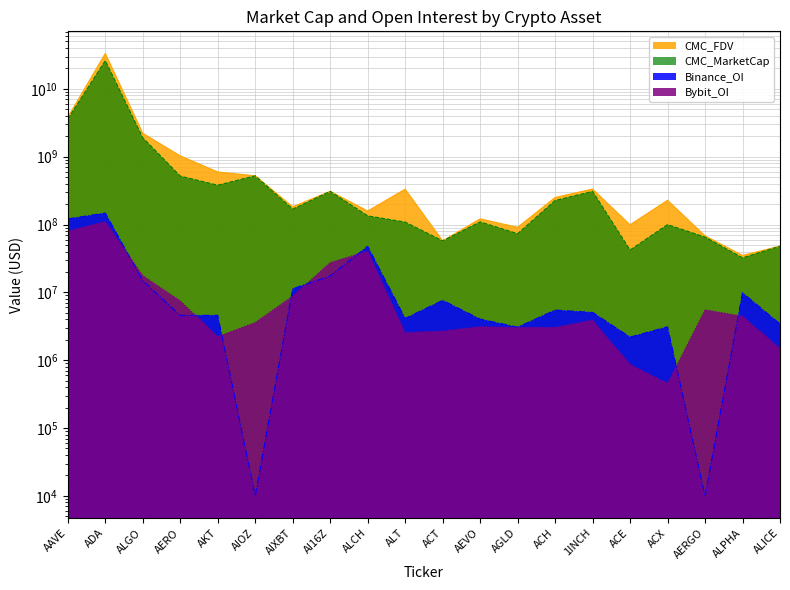

Reading right to left, what are all the values shown in this chart?

CMC_FDV: ALICE=48091280.1	ALPHA=35091897.8	AERGO=68184001.3	ACX=227715316.1	ACE=99180972.7	1INCH=333716290.2	ACH=250381092.2	AGLD=90996529.6	AEVO=121280552.5	ACT=57521032.3	ALT=332224026.7	ALCH=158212333.4	AI16Z=309204732.9	AIXBT=182698359.6	AIOZ=523433707.3	AKT=595693749.9	AERO=1029368614.9	ALGO=2215106759.4	ADA=33294623281.8	AAVE=3820543536.1
CMC_MarketCap: ALICE=48091280.1	ALPHA=32354729.8	AERGO=65456640.7	ACX=99786978.3	ACE=42144698.8	1INCH=308504084.2	ACH=226391262.5	AGLD=73280643.7	AEVO=109538751.5	ACT=57521032.3	ALT=108755222.8	ALCH=134480483.4	AI16Z=309204350.1	AIXBT=168860204.9	AIOZ=523433707.3	AKT=380662669.7	AERO=517957852.9	ALGO=1905179234.7	ADA=26132658723.5	AAVE=3609721789.1
Binance_OI: ALICE=3430282.0	ALPHA=9870689.0	AERGO=10000.0	ACX=3113293.0	ACE=2191670.0	1INCH=5067893.0	ACH=5482709.0	AGLD=3071082.0	AEVO=4037037.0	ACT=7631326.0	ALT=4132107.0	ALCH=47753180.0	AI16Z=17499545.0	AIXBT=11304757.0	AIOZ=10000.0	AKT=4585373.0	AERO=4576162.0	ALGO=14863914.0	ADA=147864712.0	AAVE=121154294.0
Bybit_OI: ALICE=1504104.0	ALPHA=4456882.0	AERGO=5550119.0	ACX=456089.0	ACE=865738.0	1INCH=3911455.0	ACH=3040791.0	AGLD=3043862.0	AEVO=3122510.0	ACT=2693371.0	ALT=2555890.0	ALCH=40785063.0	AI16Z=27516199.0	AIXBT=8834234.0	AIOZ=3603670.0	AKT=2241543.0	AERO=7514348.0	ALGO=17727843.0	ADA=110744033.0	AAVE=80090715.0